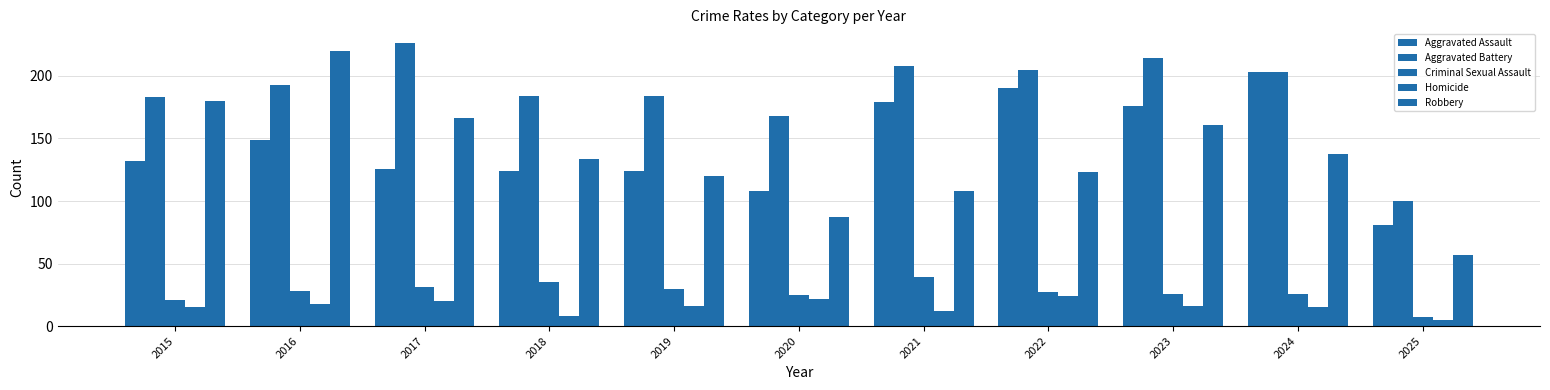

Where does the Aggravated Assault series first go above 132?

2016